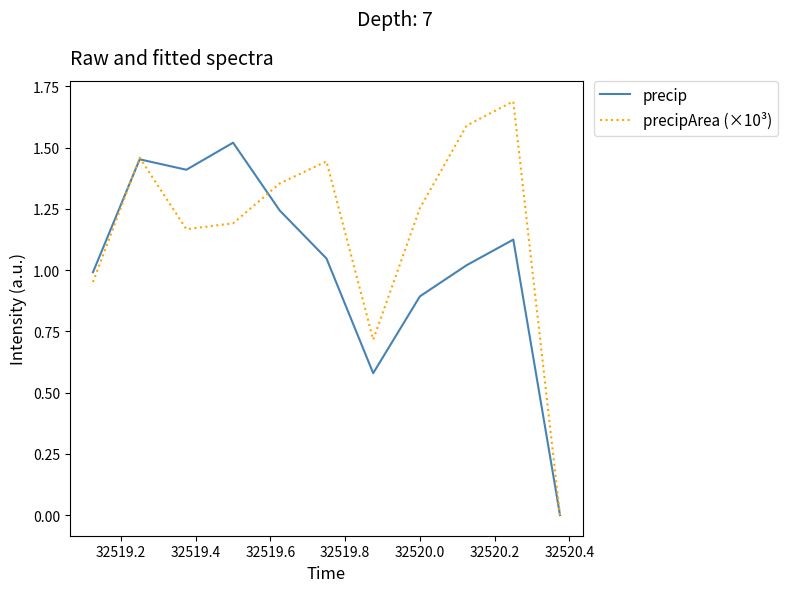

In precipArea (×10³), how many points are lower than both neighbors (excluding endpoints)?

2